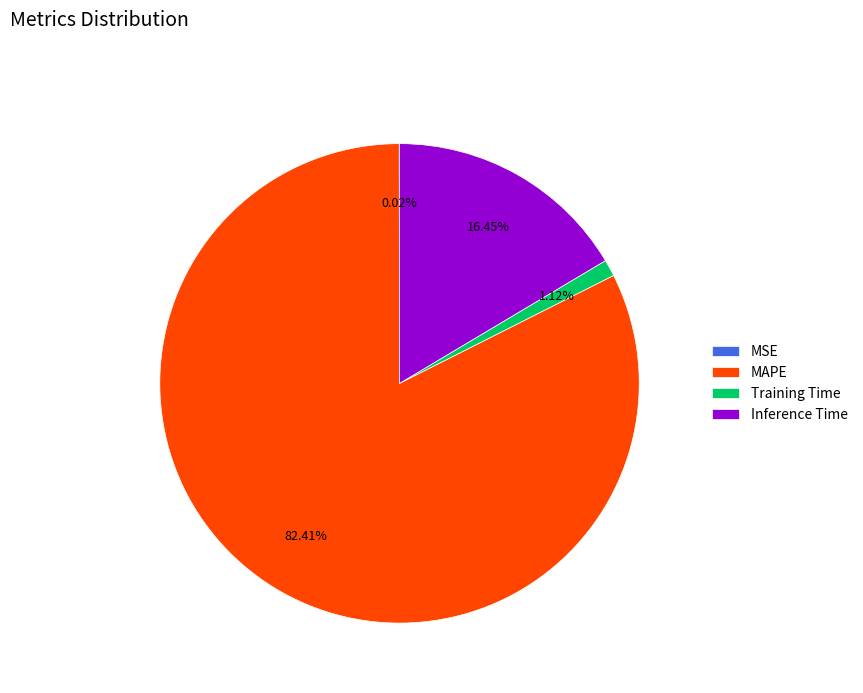

Is Inference Time the majority of the pie?

No